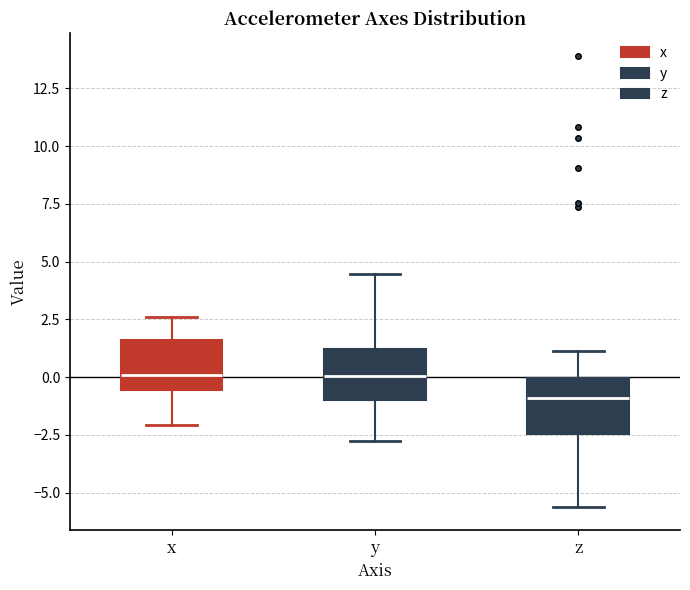

Reading left to right, read every box against the y-axis: the position of its median line, the range the box covers, and the ends of its whiskers. The values are not printed on the chart, so give them approximately, as read against the axis.

x: median 0.0, box -0.5 to 1.5, whiskers -2.0 to 2.5
y: median 0.0, box -1.0 to 1.0, whiskers -3.0 to 4.5
z: median -1.0, box -2.5 to 0.0, whiskers -5.5 to 1.0